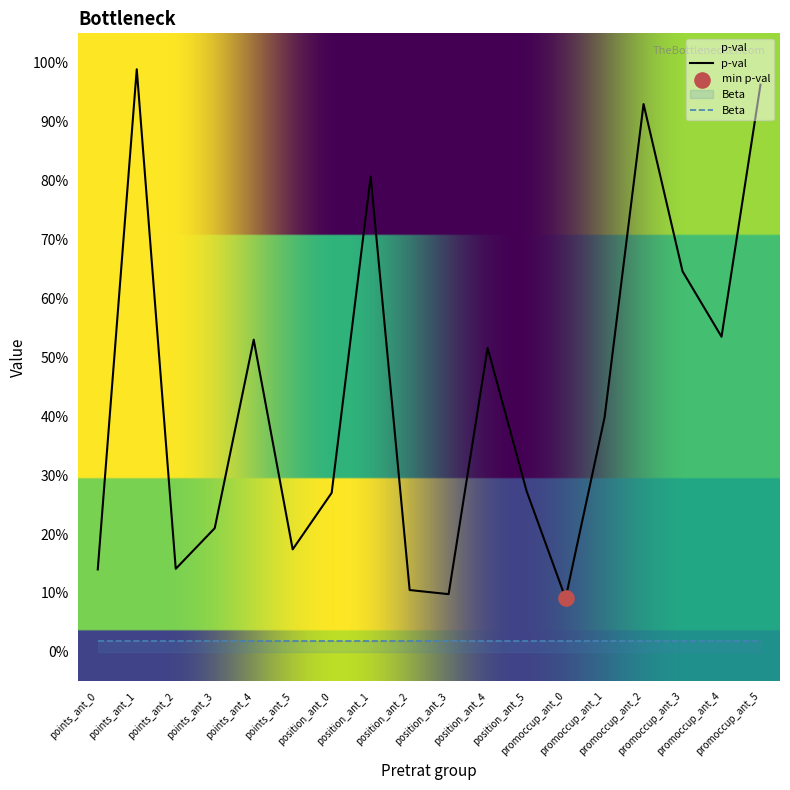

What is the change in value from position_ant_0 to promoccup_ant_1?

+0.1